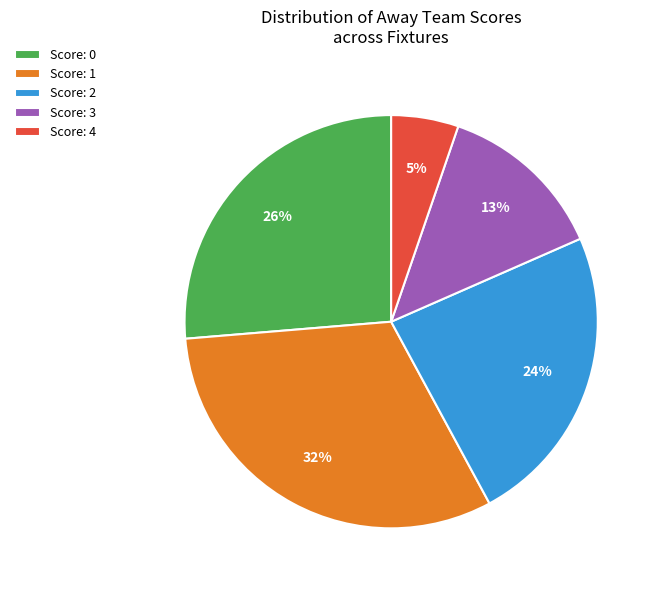

Approximately how many times larger is the value at Score: 2 compared to Score: 3?

1.8